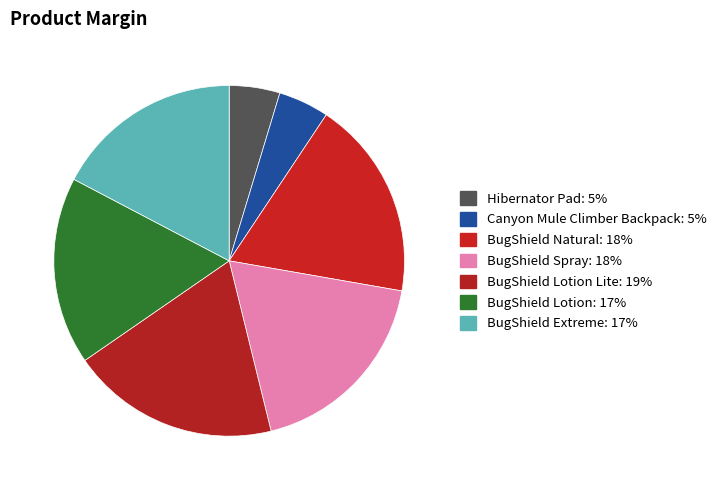

How many segments does this pie chart have?

7